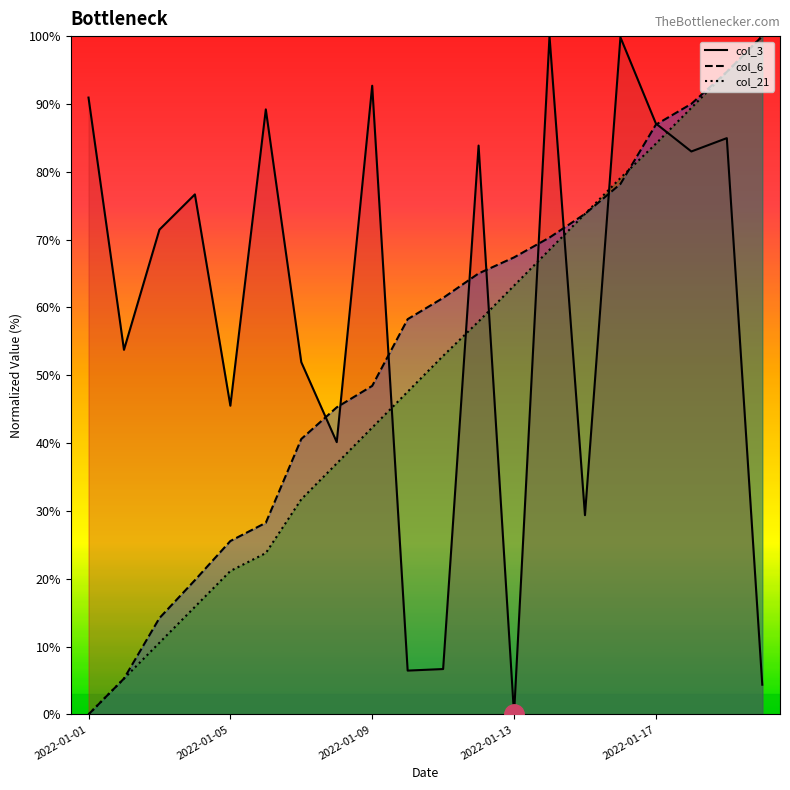

Which category has the lowest value in the col_21 series?

2022-01-01